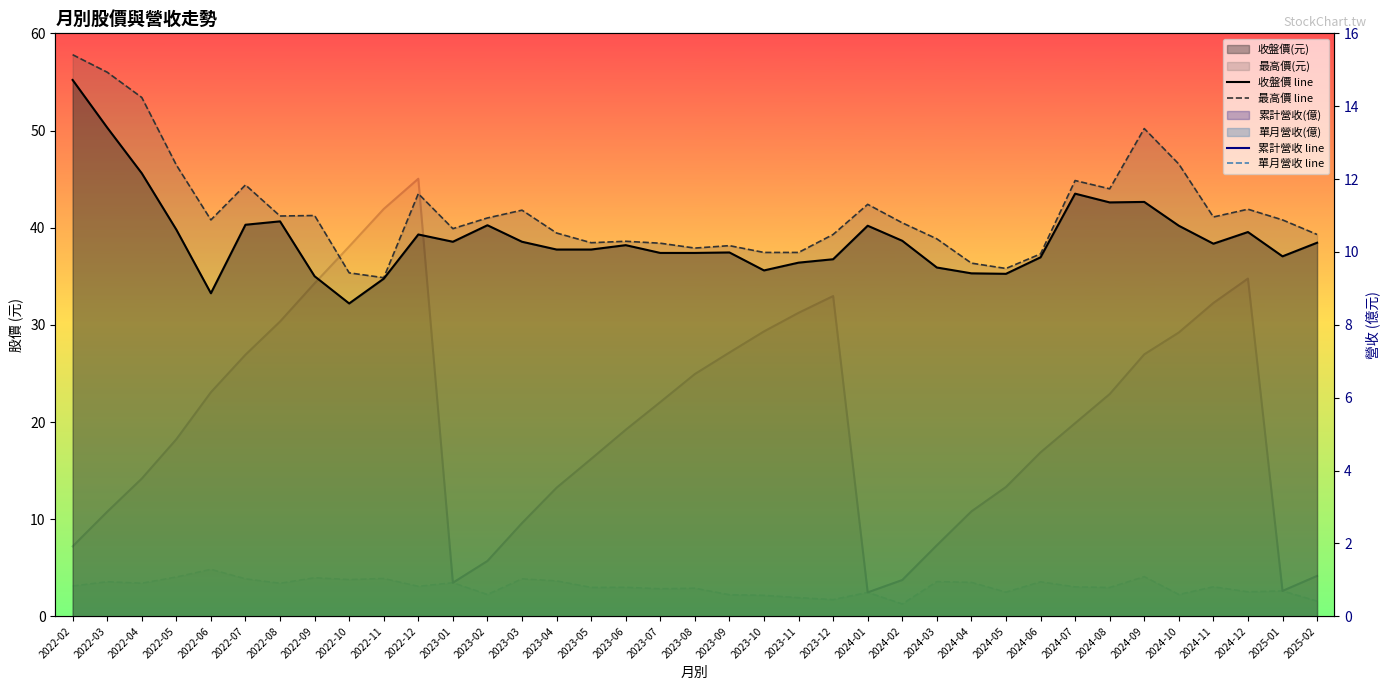

True or false: 收盤價 line and 單月營收 line cross at least once.

False